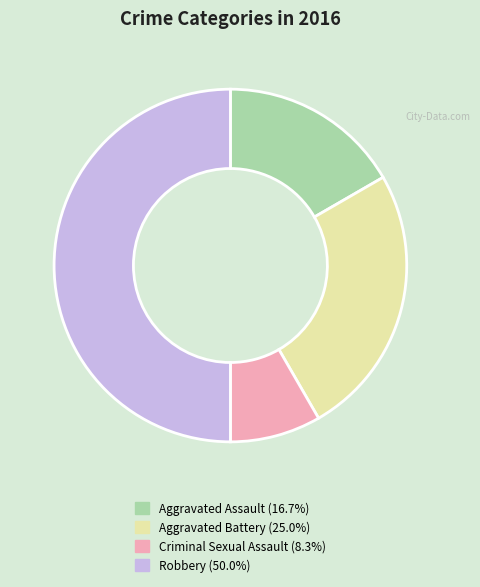

Combined, do Criminal Sexual Assault and Aggravated Battery account for over 50%?

No